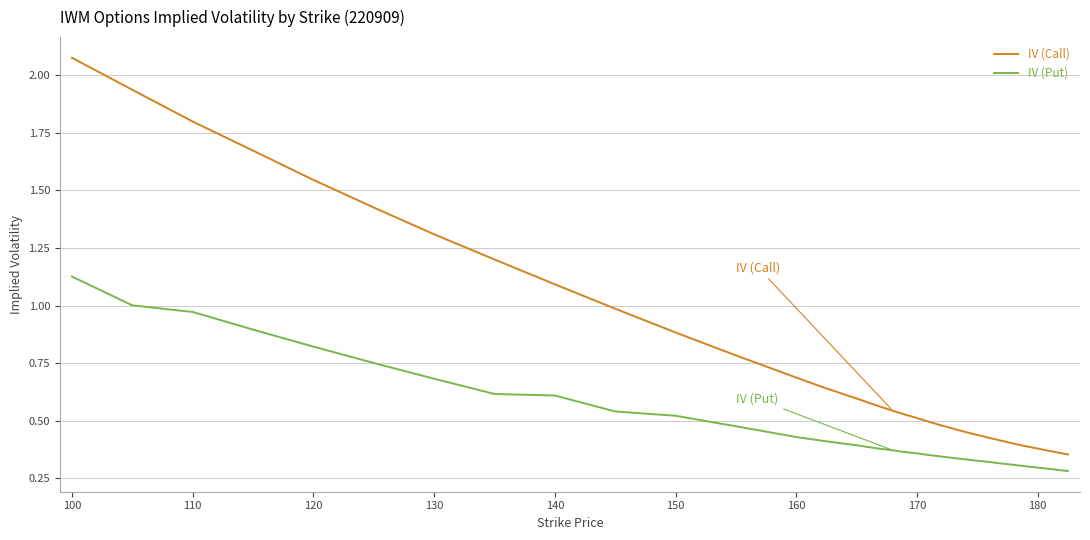

Which series has the widest spread of values?

IV (Call)